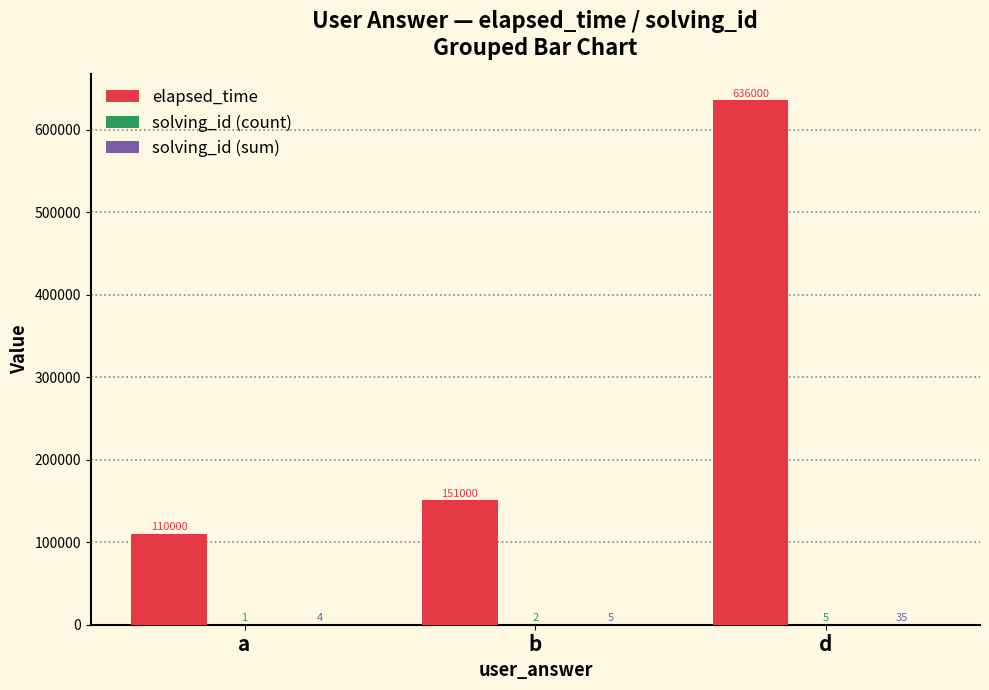

True or false: elapsed_time has a value of 151000 at b.

True